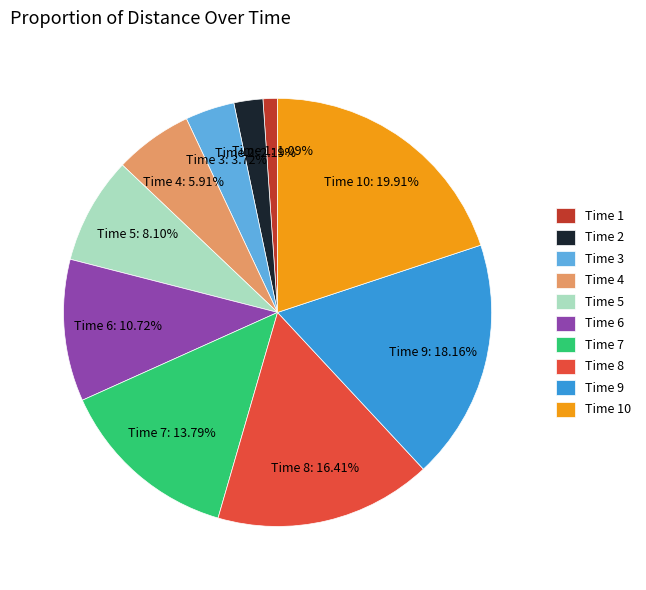

Which slice is the largest?

Time 10